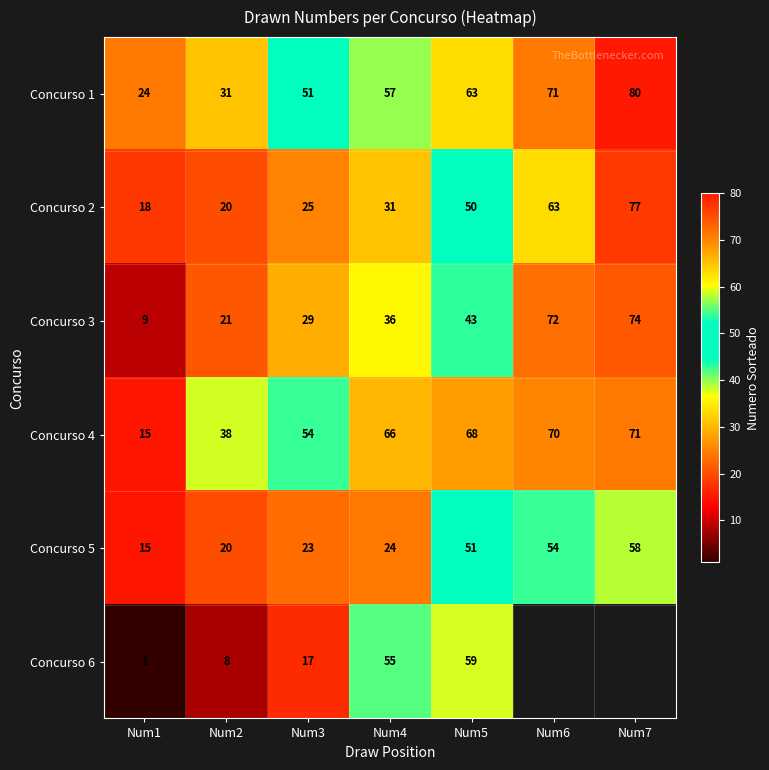

Is it true that Concurso 5 equals 26 at Num7?

False